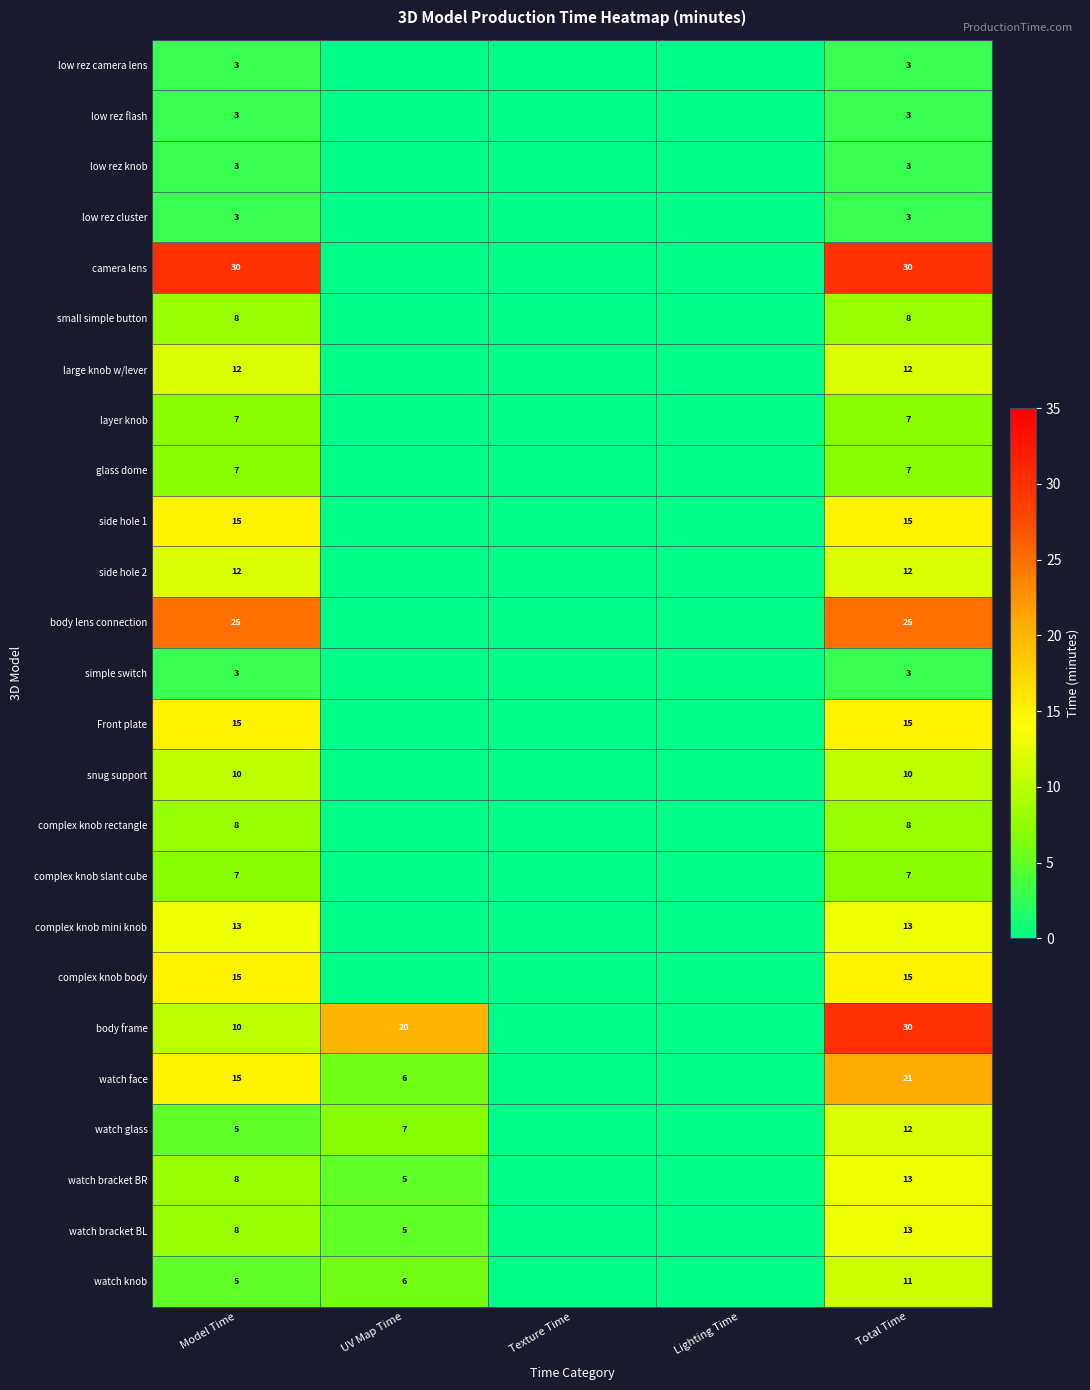

Is it true that low rez cluster equals 3 at Model Time?

True